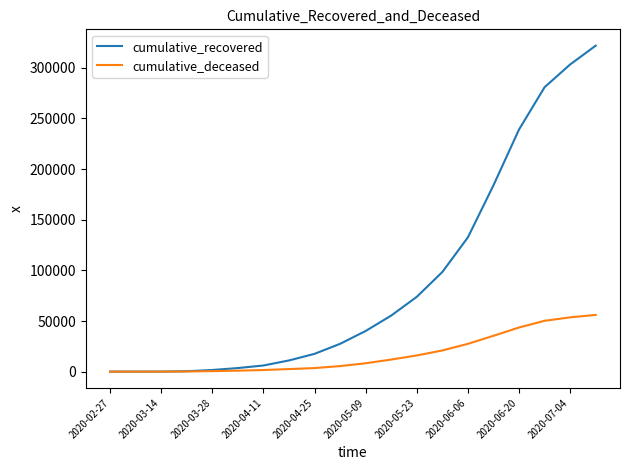

List the series in order of their peak value, highest first.

cumulative_recovered, cumulative_deceased